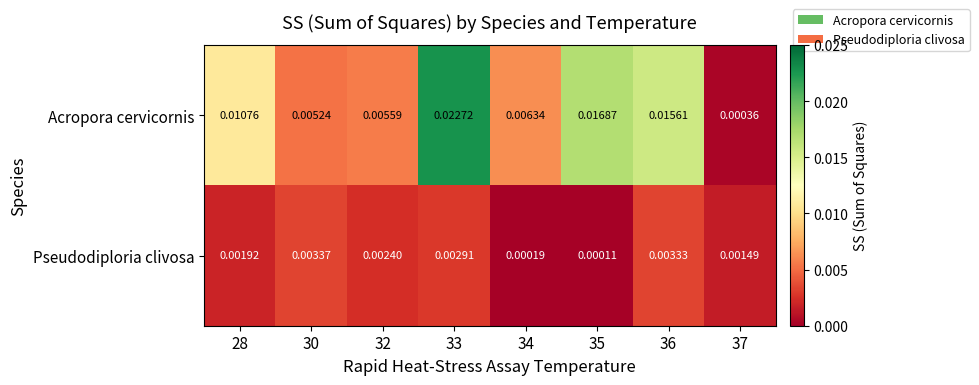

Which series has the largest range (max minus min)?

Acropora cervicornis